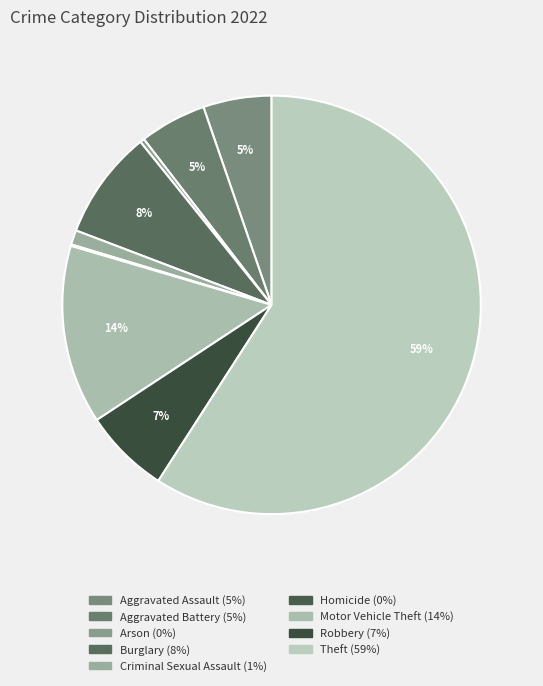

To the nearest percent, what is the average slice percentage?

11%